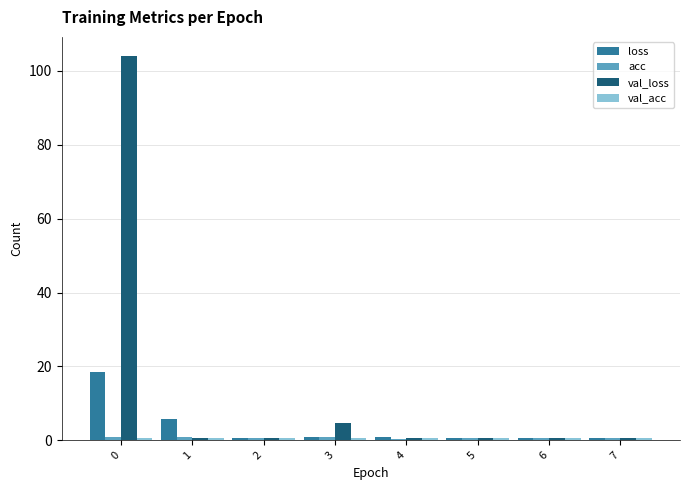

How many categories are shown in the chart?

8